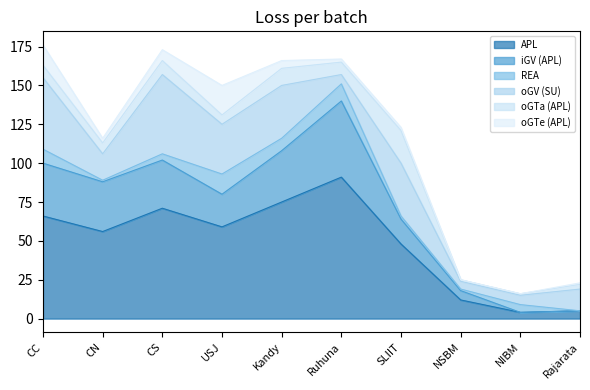

Which series ends up on top after the final intersection of iGV (APL) and REA?

REA